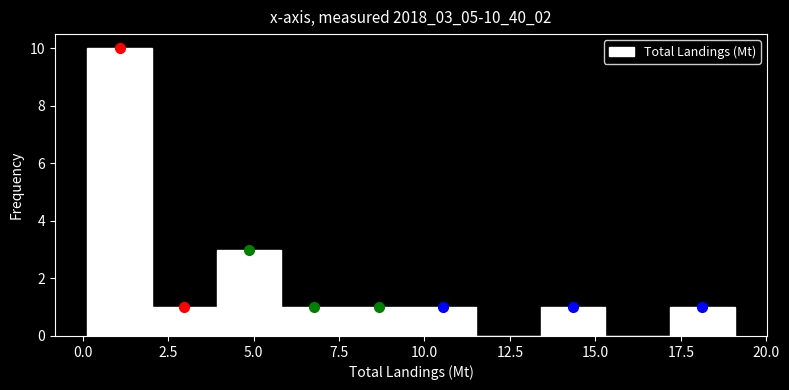

Read against the x-axis, roughly where is the centre of the tallest bar?

1.0